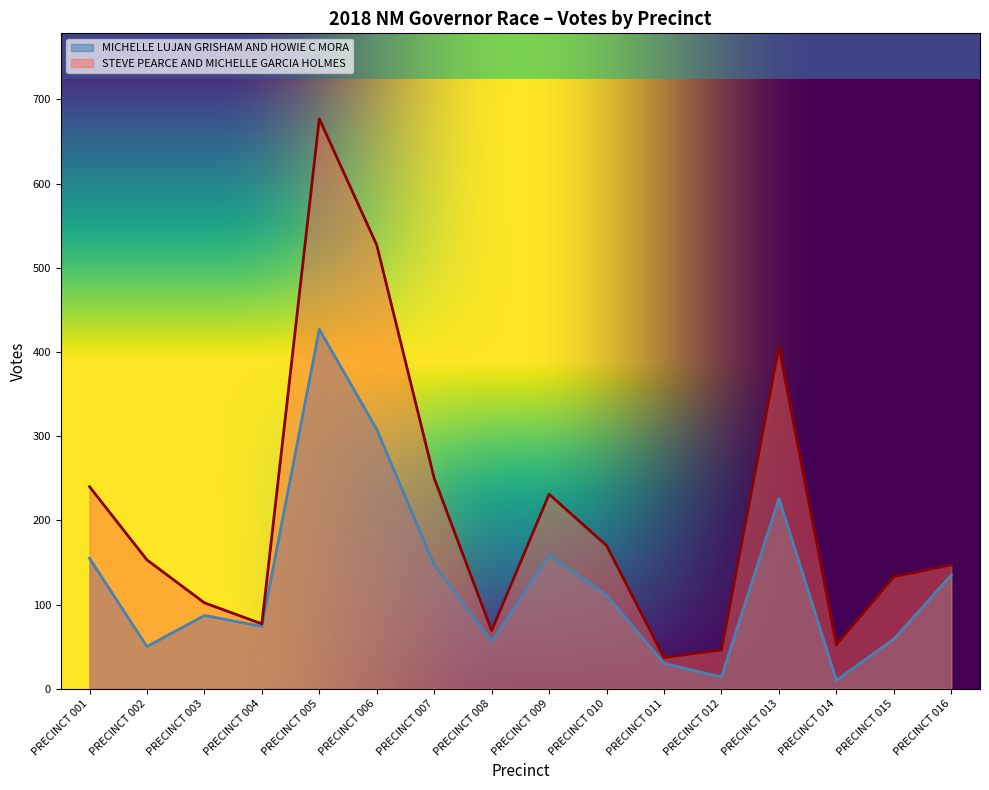

Reading right to left, list all the values displayed in this chart.

MICHELLE LUJAN GRISHAM AND HOWIE C MORA: 135	59	10	226	14	30	111	159	56	147	308	427	74	87	50	155
STEVE PEARCE AND MICHELLE GARCIA HOLMES: 147	133	52	406	46	37	170	231	69	250	527	677	77	102	153	240